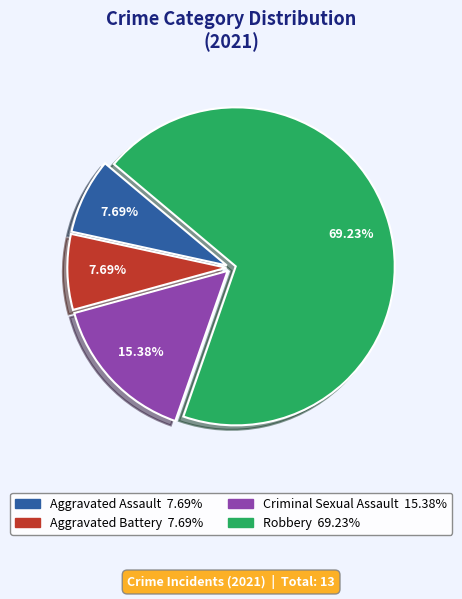

To the nearest percent, what is the average slice percentage?

25%